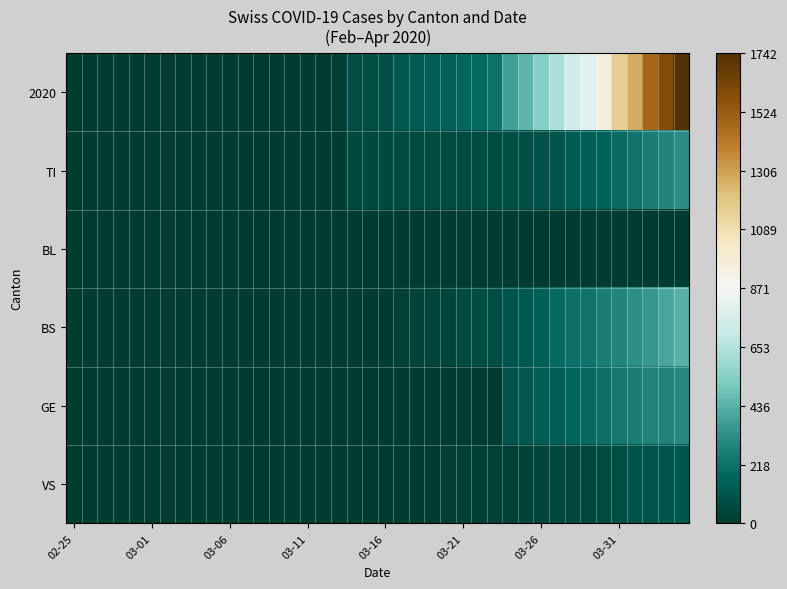

At which category is the sum across all series the highest?

39